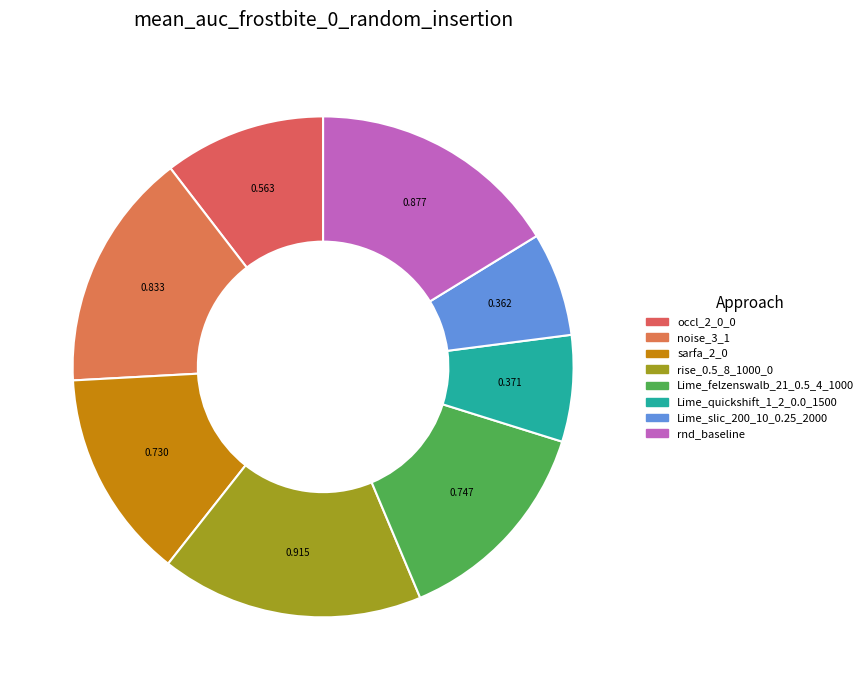

Which slice is the largest?

rise_0.5_8_1000_0